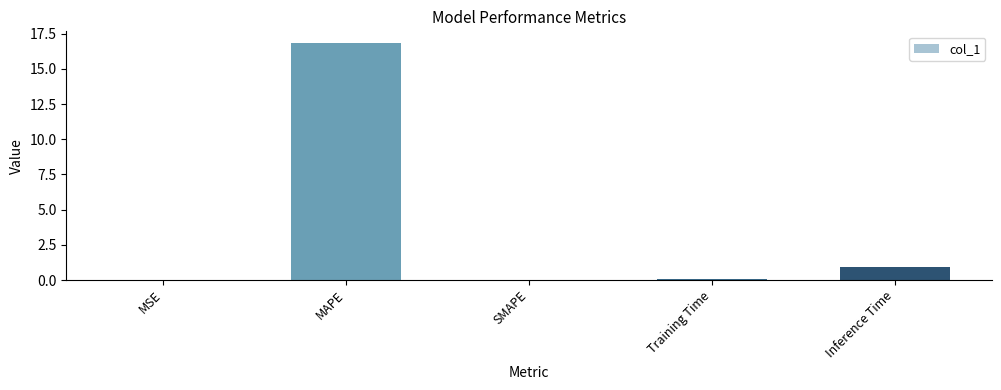

Which has a higher value, Training Time or MAPE?

MAPE